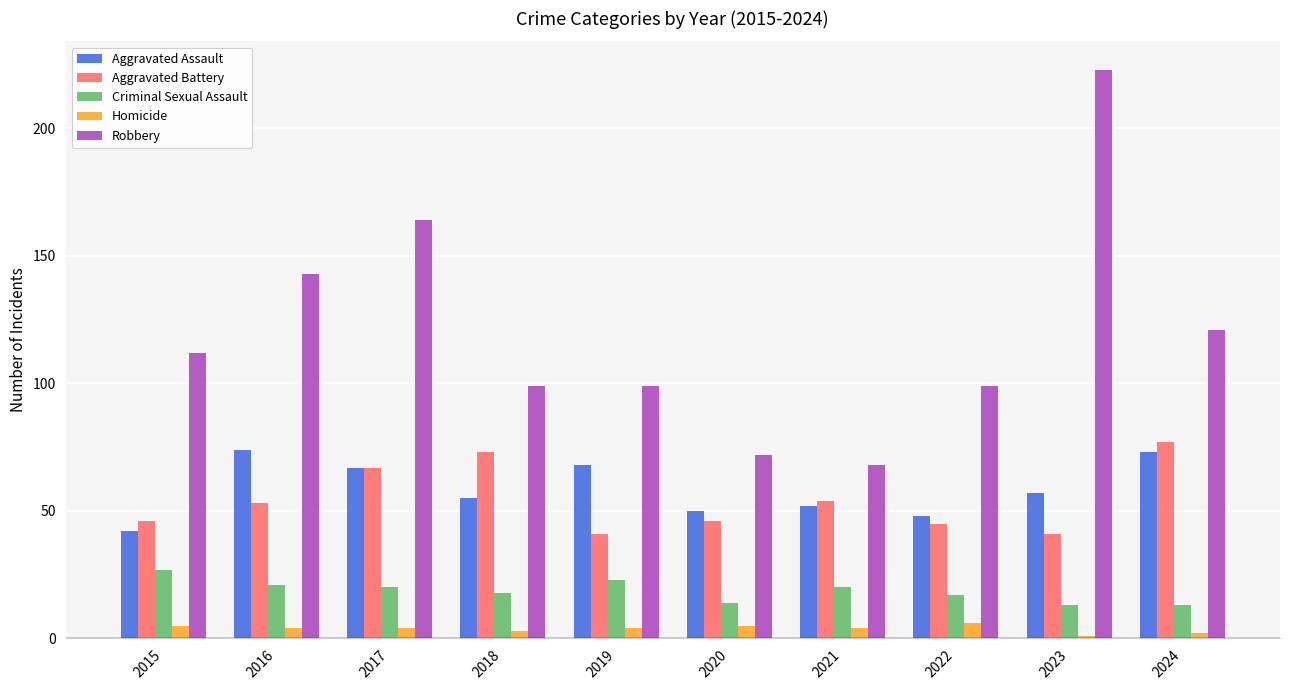

What value does the Homicide series have at 2017?

4